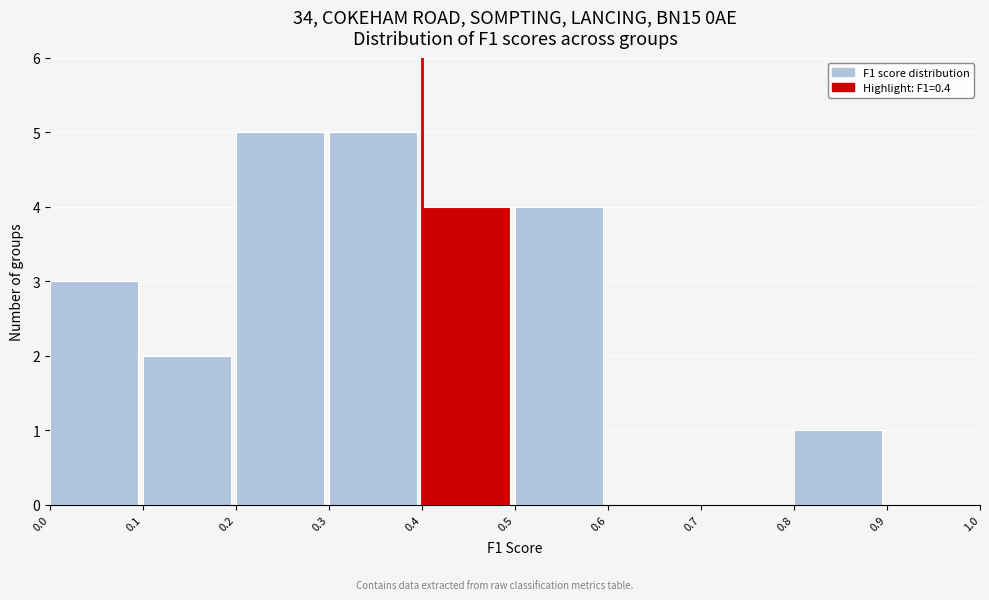

What is the height of the bar covering 0.3 to 0.4 on the x-axis? The values are not printed on the chart, so give them approximately, as read against the axis.

5